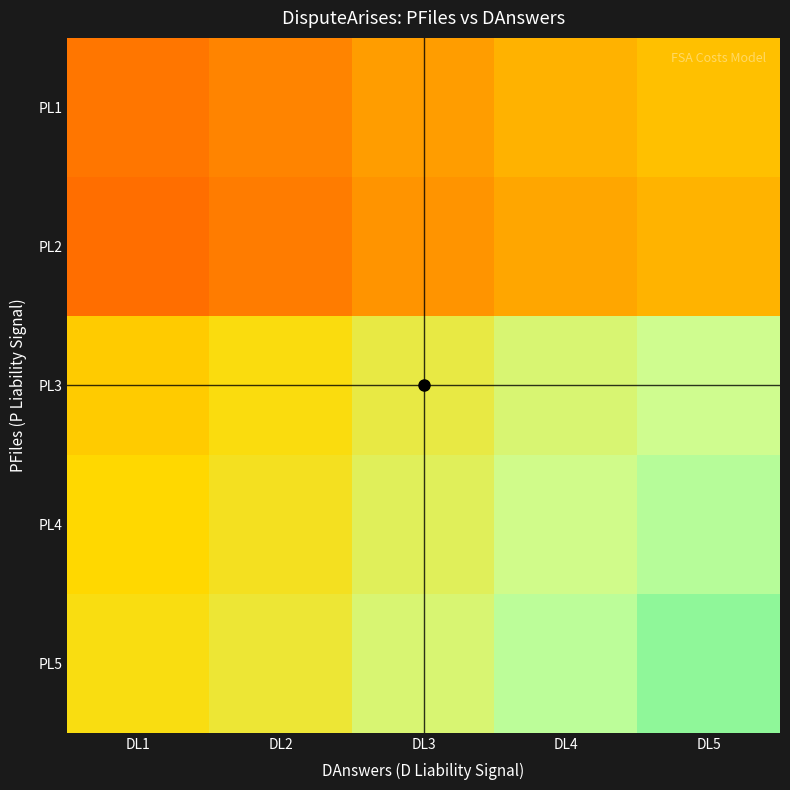

Reading right to left, transcribe all the data shown in this chart.

PL1: DL5=0.4	DL4=0.4	DL3=0.4	DL2=0.3	DL1=0.3
PL2: DL5=0.4	DL4=0.4	DL3=0.4	DL2=0.3	DL1=0.3
PL3: DL5=0.7	DL4=0.7	DL3=0.6	DL2=0.5	DL1=0.5
PL4: DL5=0.8	DL4=0.7	DL3=0.6	DL2=0.6	DL1=0.5
PL5: DL5=0.8	DL4=0.8	DL3=0.7	DL2=0.6	DL1=0.5